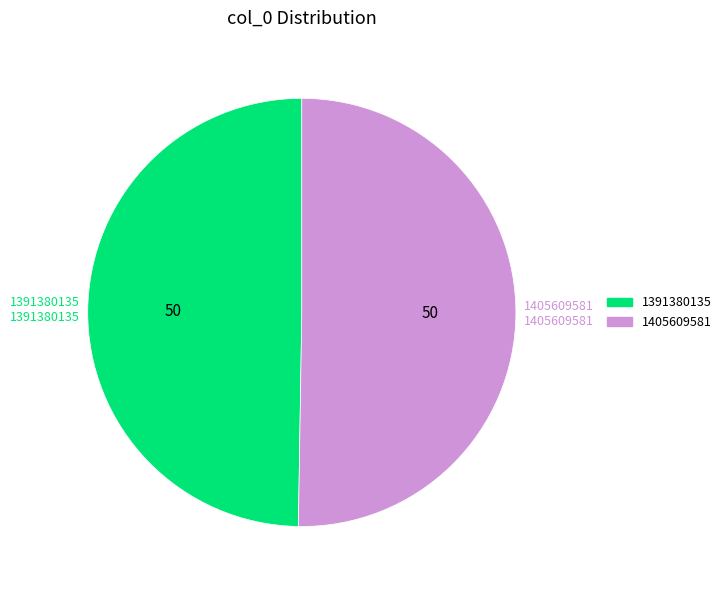

True or false: 1391380135 accounts for 50% of the total.

True